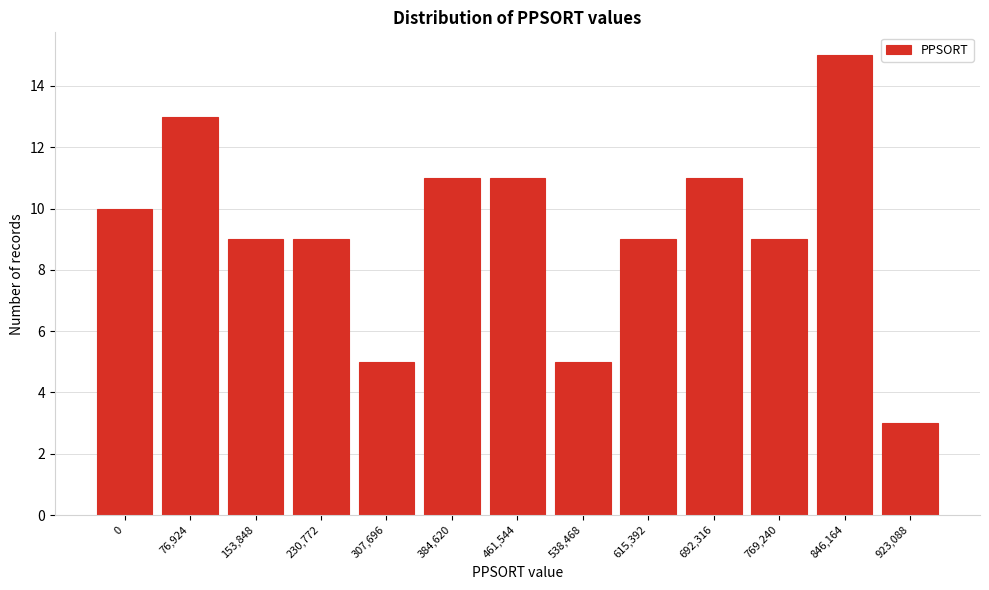

Reading left to right, transcribe all the data shown in this chart.

10	13	9	9	5	11	11	5	9	11	9	15	3